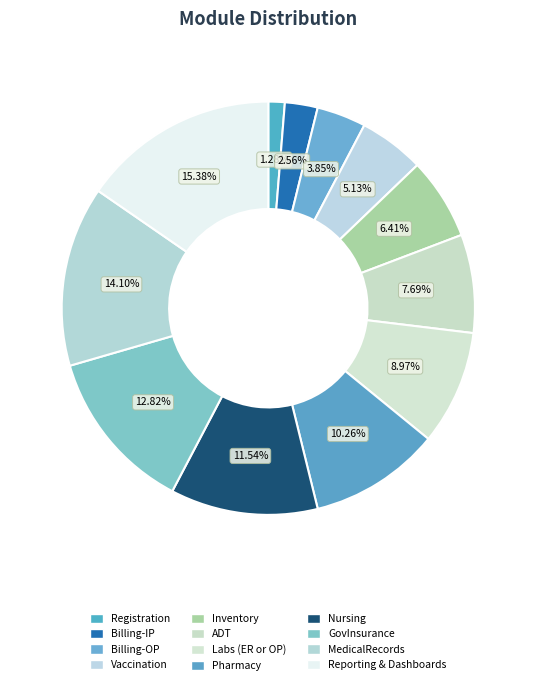

Which slice is the largest?

Reporting & Dashboards